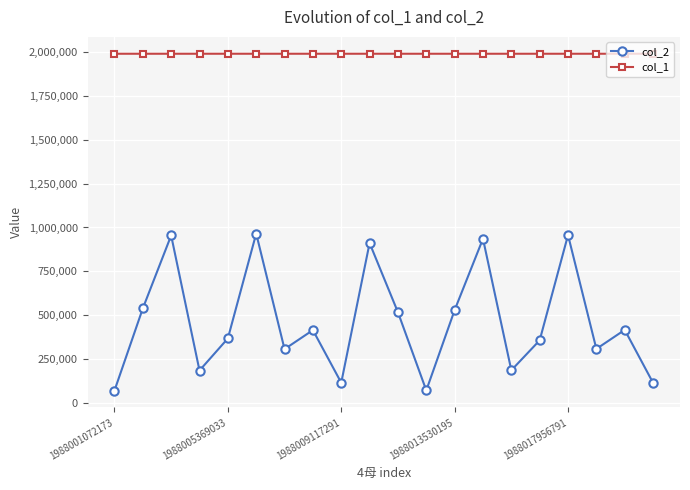

At how many categories does at least one series exceed 1490045?

20